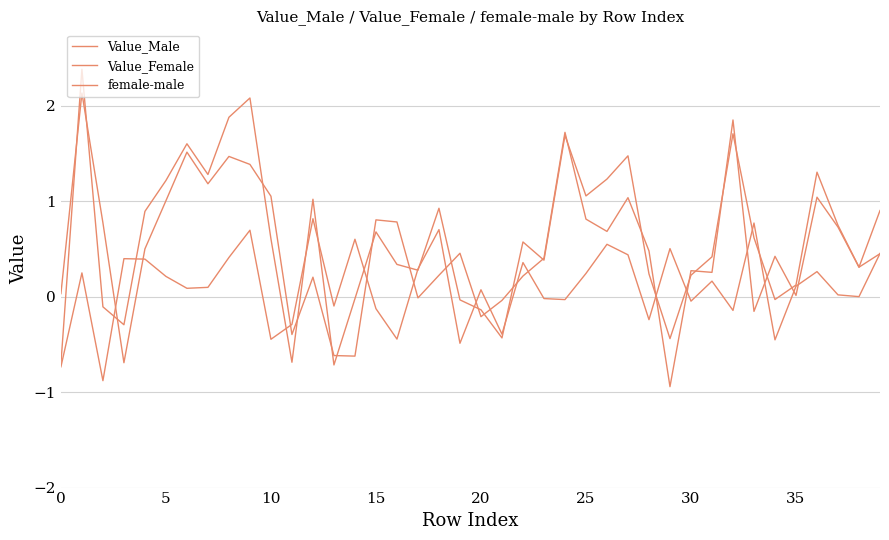

How many lines are shown in the chart?

3